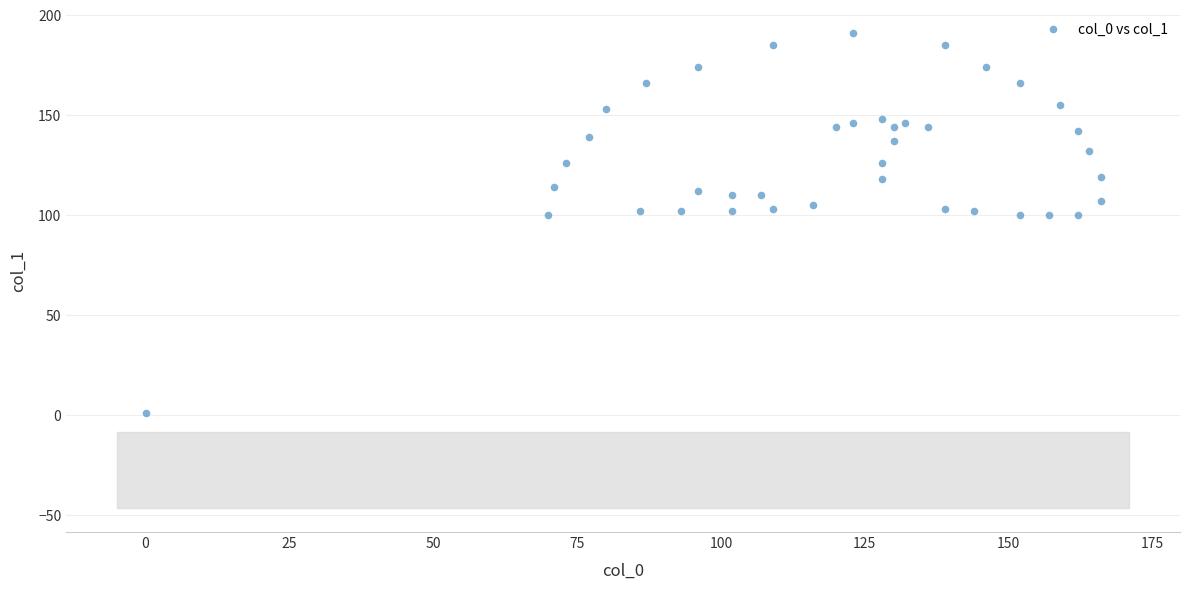

What is the range of Y values (max minus min)?

190